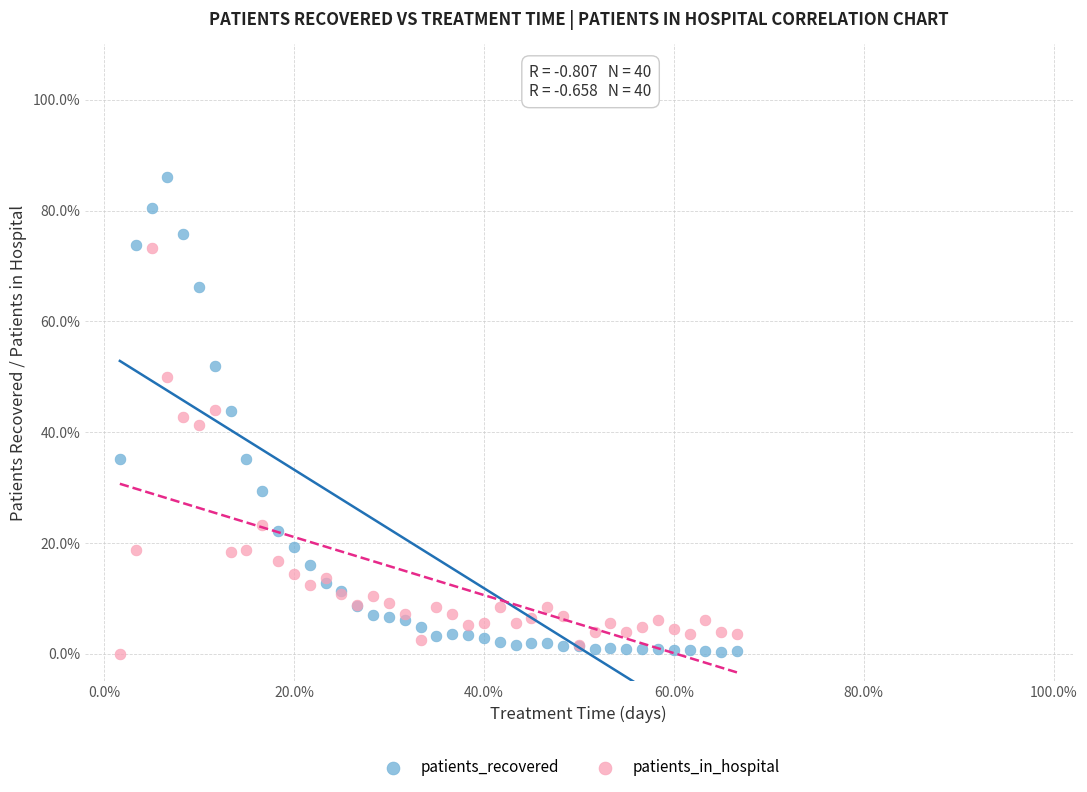

Which series contains the highest Y value?

patients_recovered